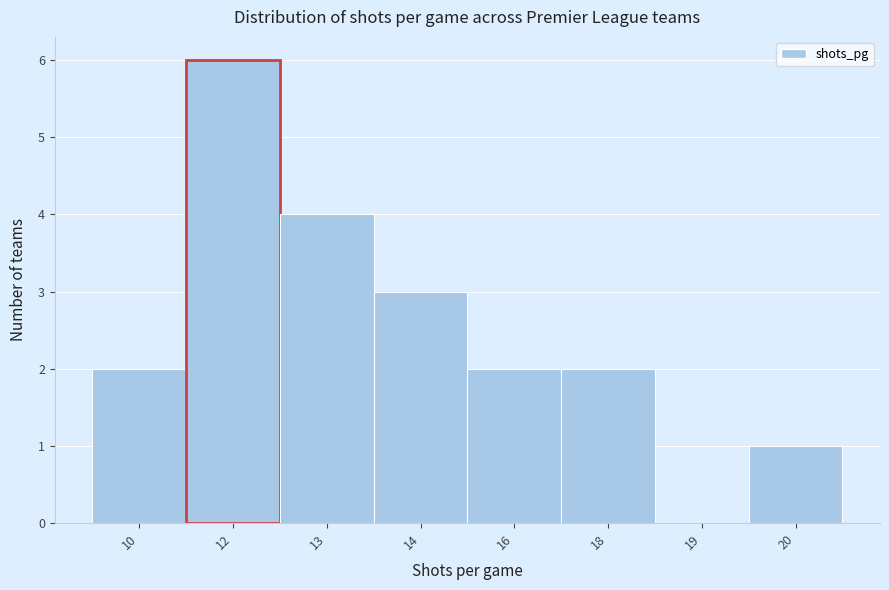

Reading right to left, transcribe all the data shown in this chart.

20=1	19=0	18=2	16=2	14=3	13=4	12=6	10=2